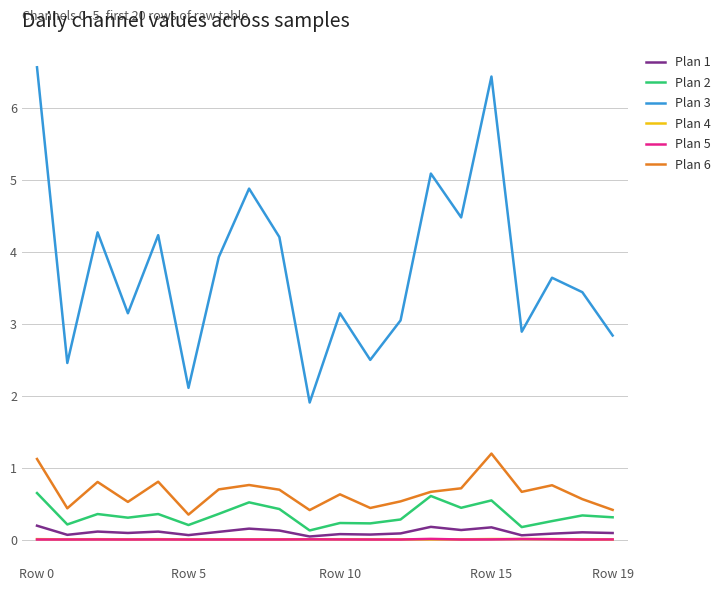

What is the greatest value displayed?

6.6